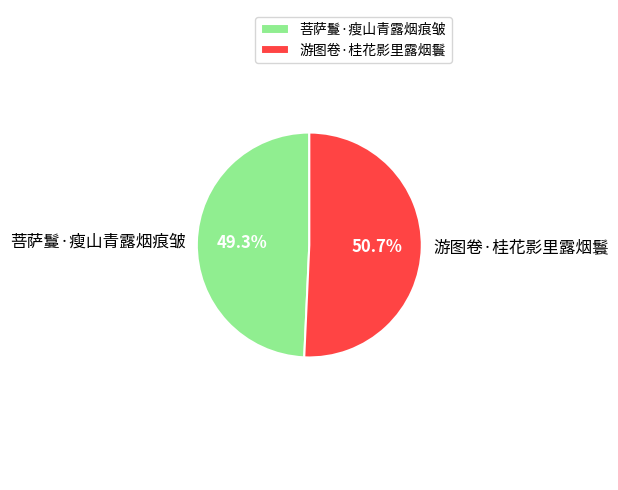

What percentage is the 菩萨鬘·瘦山青露烟痕皱 slice, to the nearest percent?

49%